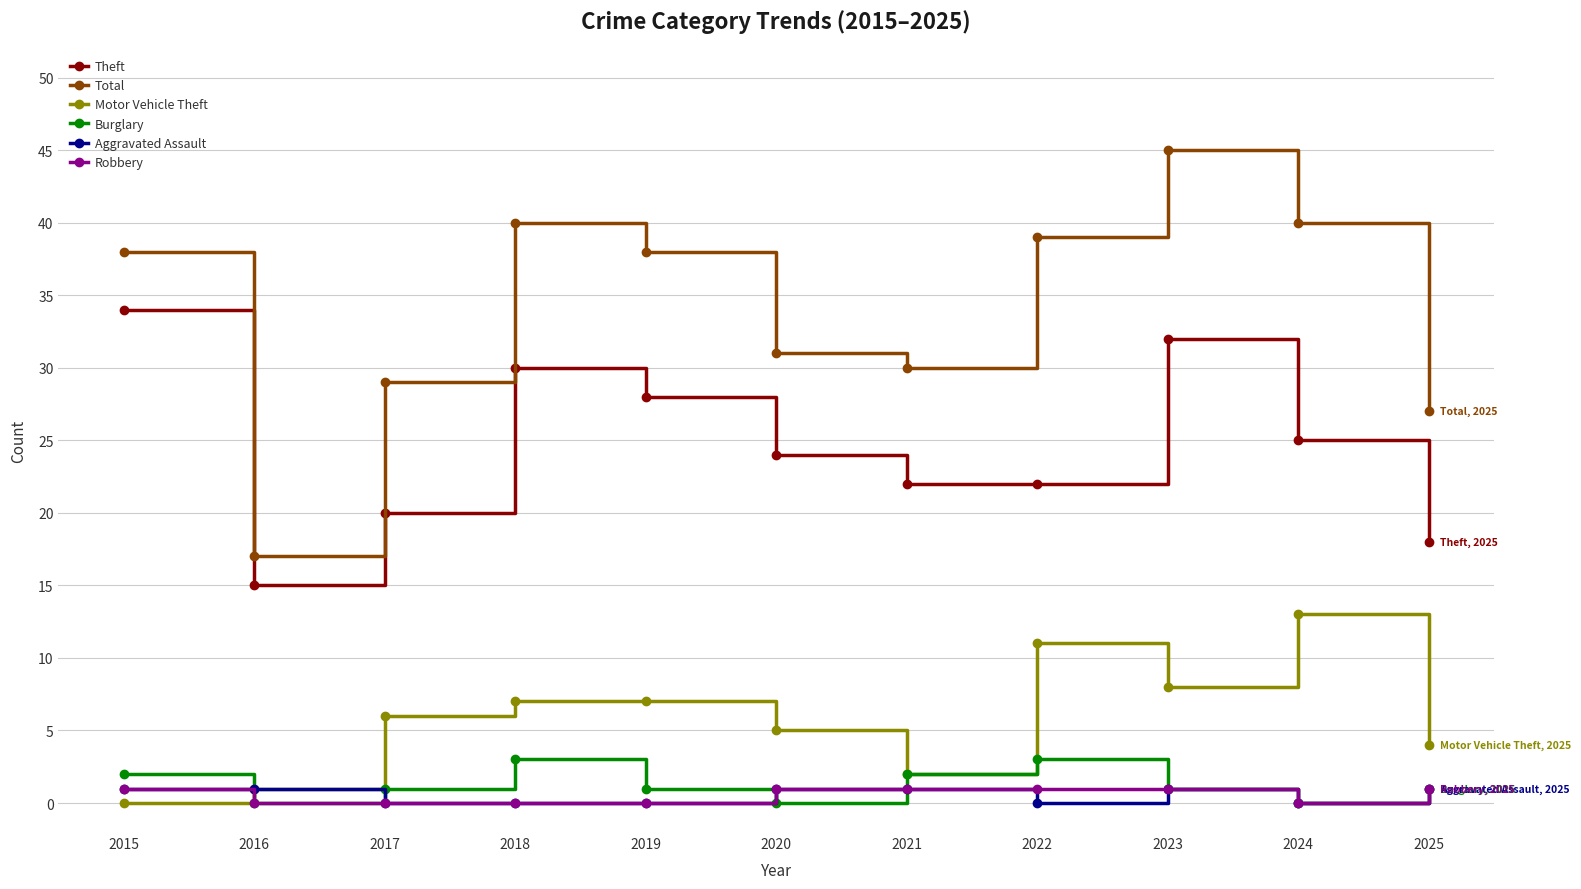

What is the value of the Theft point at the 3rd from the left?

20